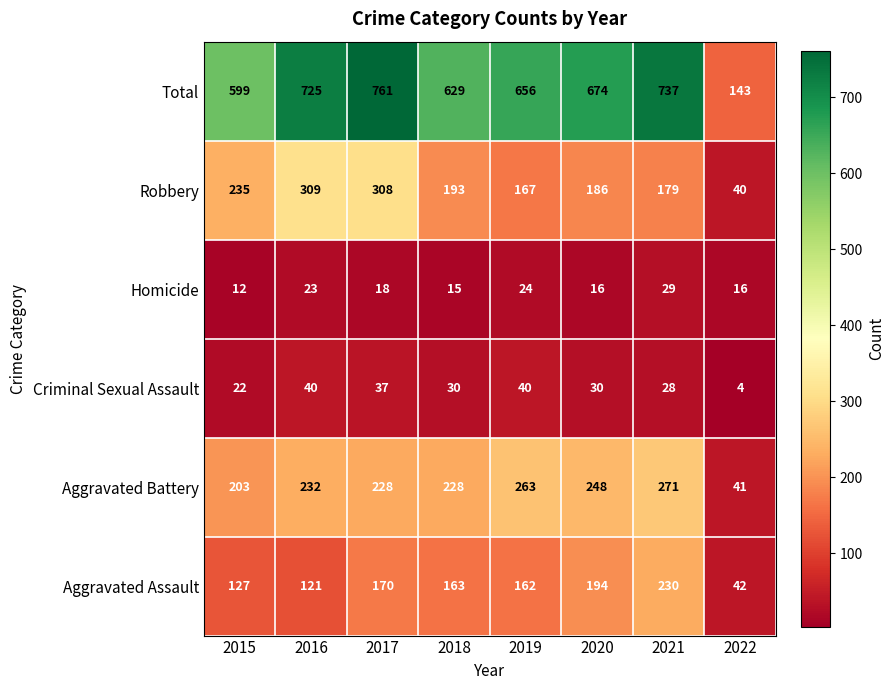

Where is Aggravated Assault nearest to the value 136?

2015